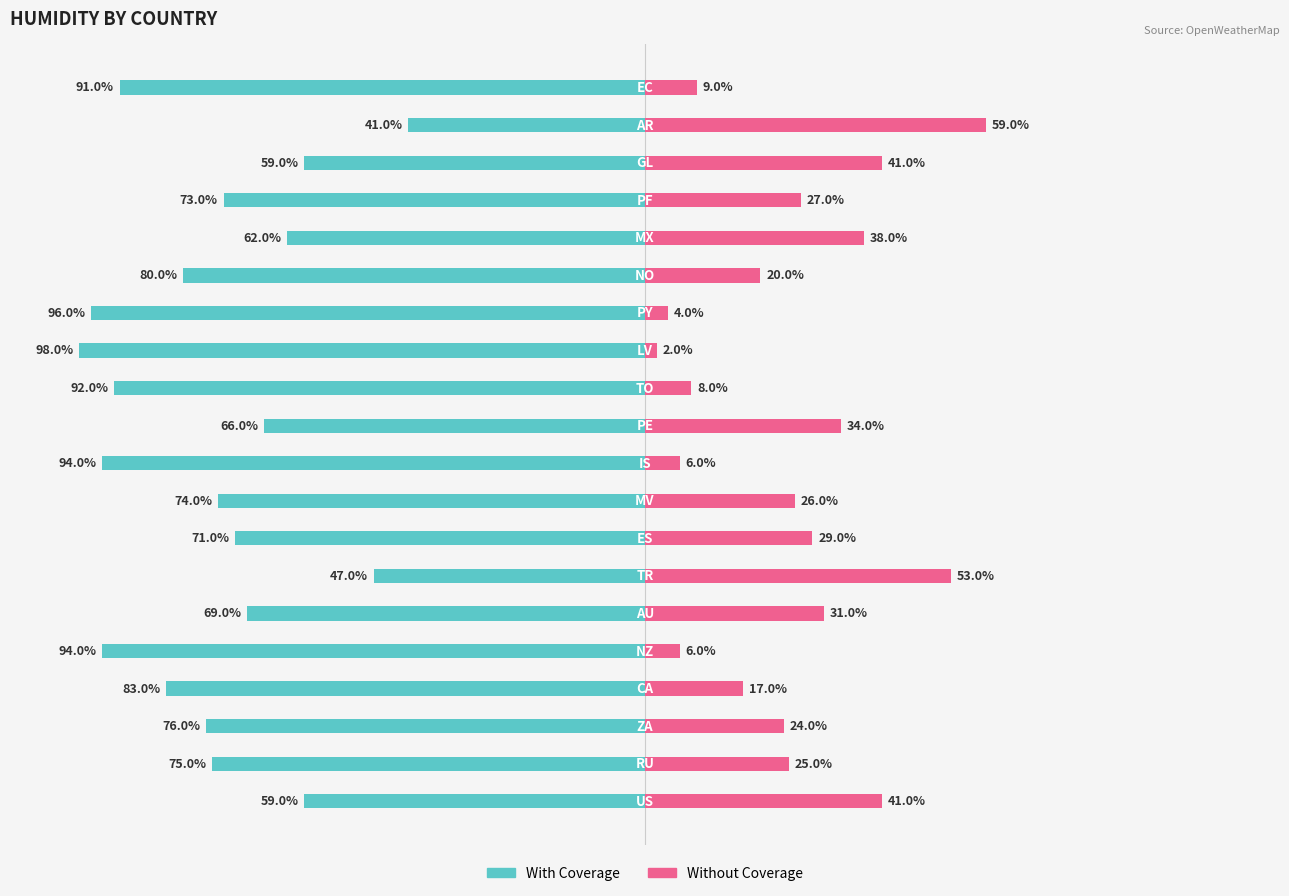

Reading right to left, what are all the values shown in this chart?

With Coverage: 19=-91	18=-41	17=-59	16=-73	15=-62	14=-80	13=-96	12=-98	11=-92	10=-66	9=-94	8=-74	7=-71	6=-47	5=-69	4=-94	3=-83	2=-76	1=-75	0=-59
Without Coverage: 19=9	18=59	17=41	16=27	15=38	14=20	13=4	12=2	11=8	10=34	9=6	8=26	7=29	6=53	5=31	4=6	3=17	2=24	1=25	0=41